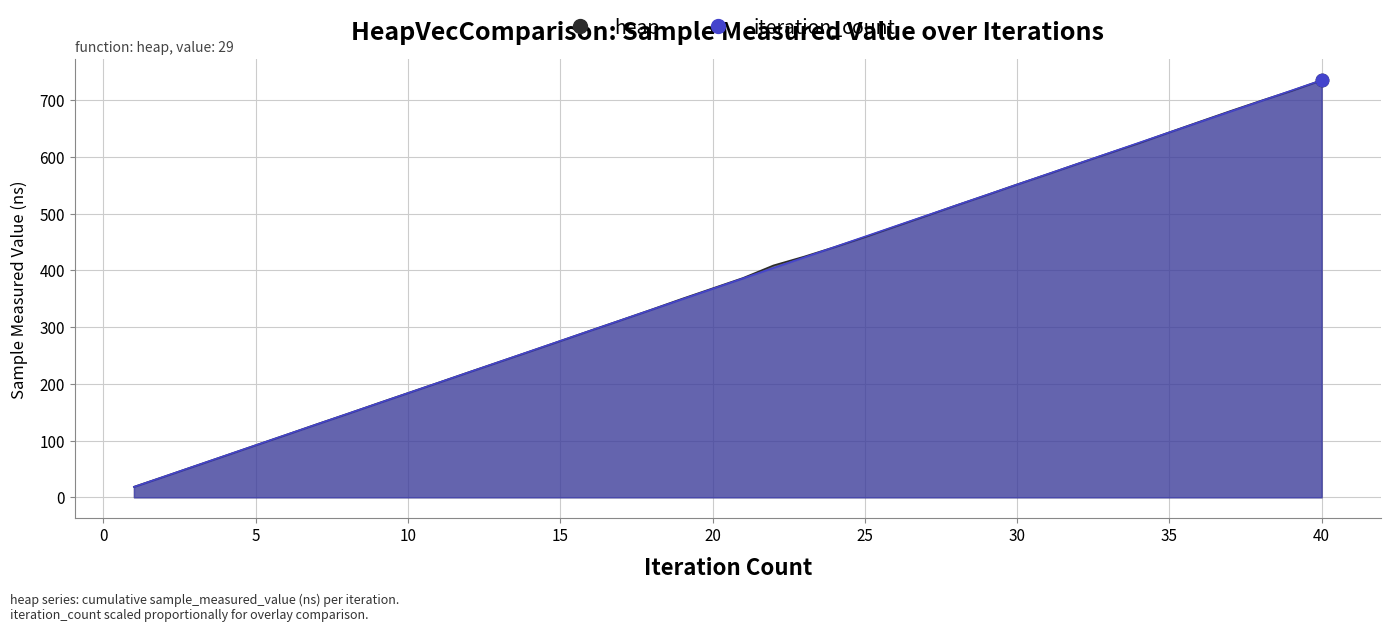

At which category is the sum across all series the highest?

40